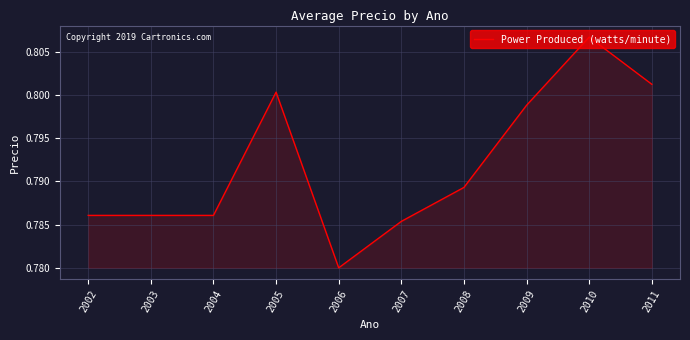

Does the chart have visible grid lines?

Yes